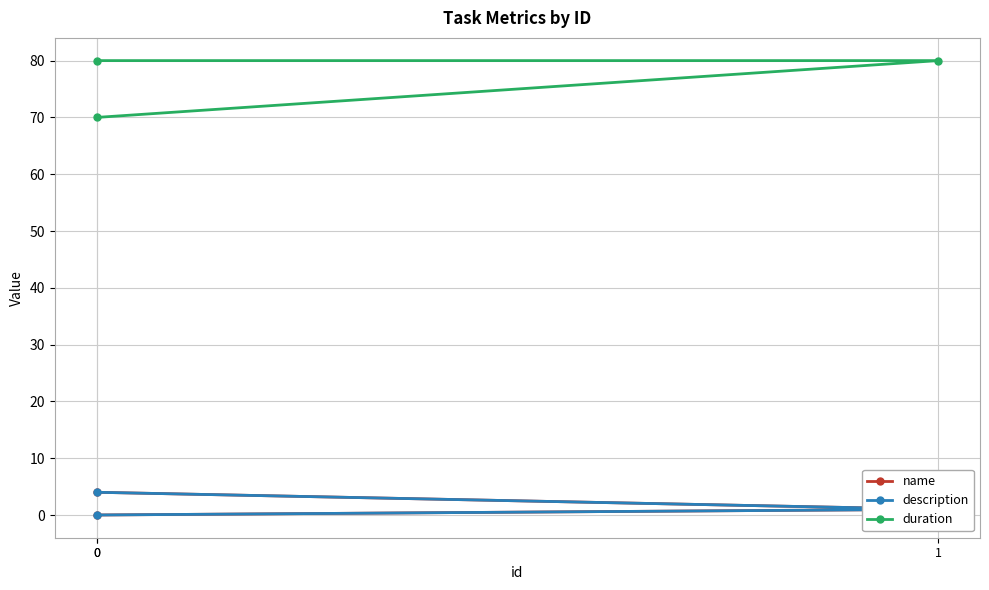

Between 0 and 1, which is larger?

1